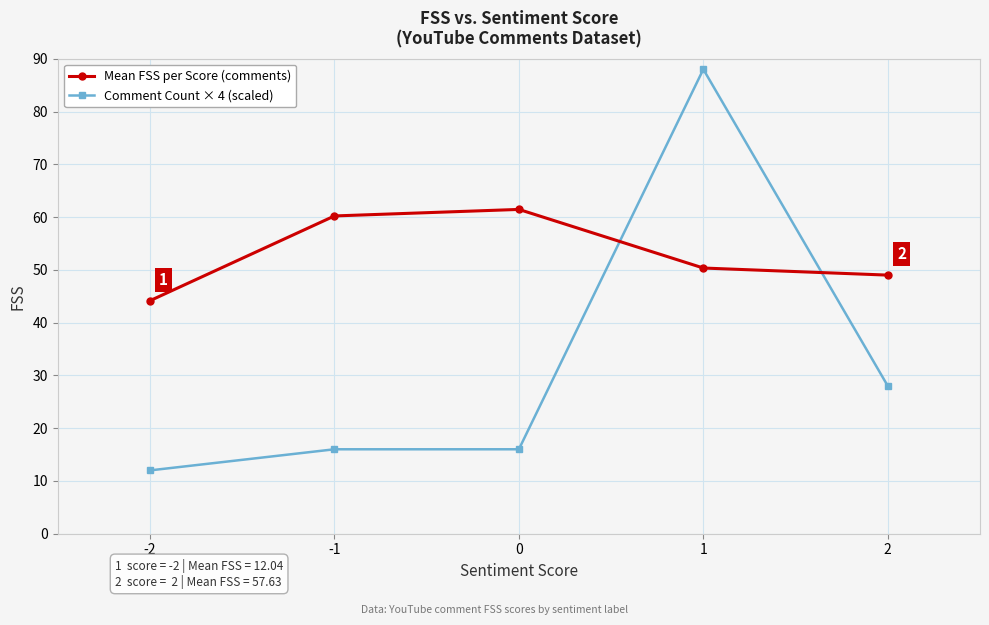

List the series in order of their peak value, highest first.

Comment Count × 4 (scaled), Mean FSS per Score (comments)